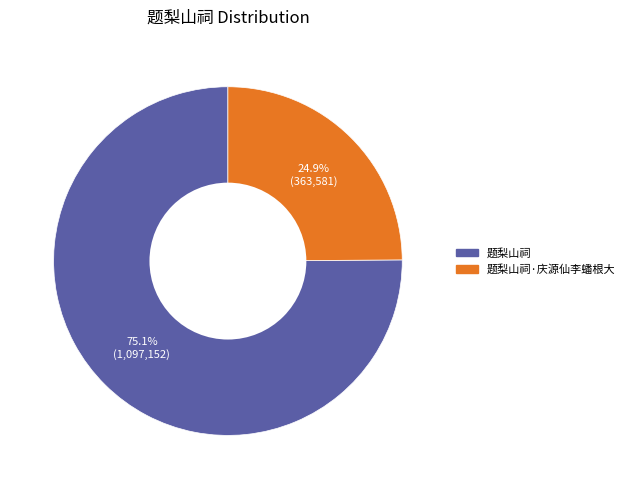

Is there any slice that represents more than half of the pie?

Yes